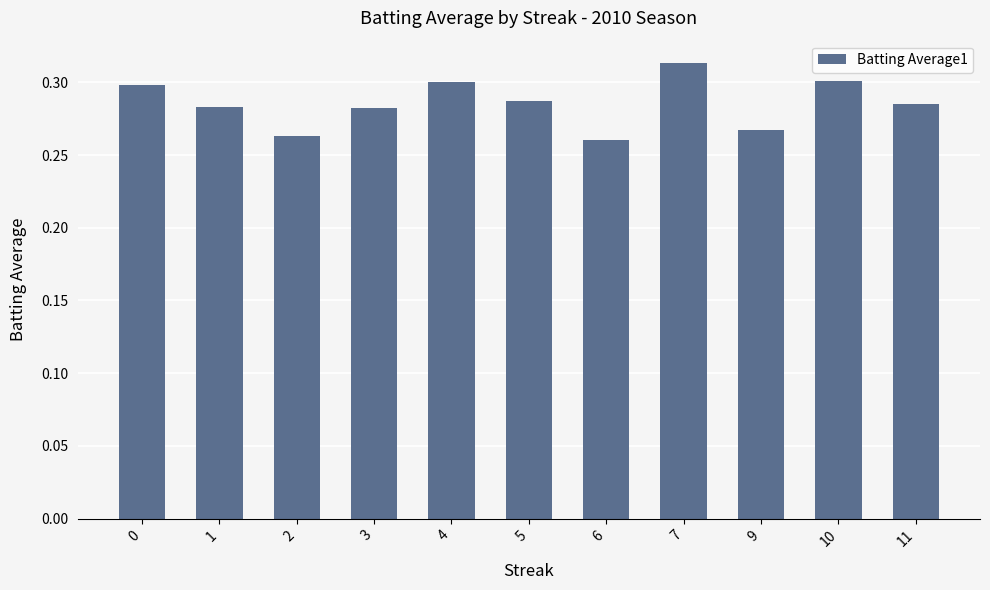

At which label is the value closest to 0?

6